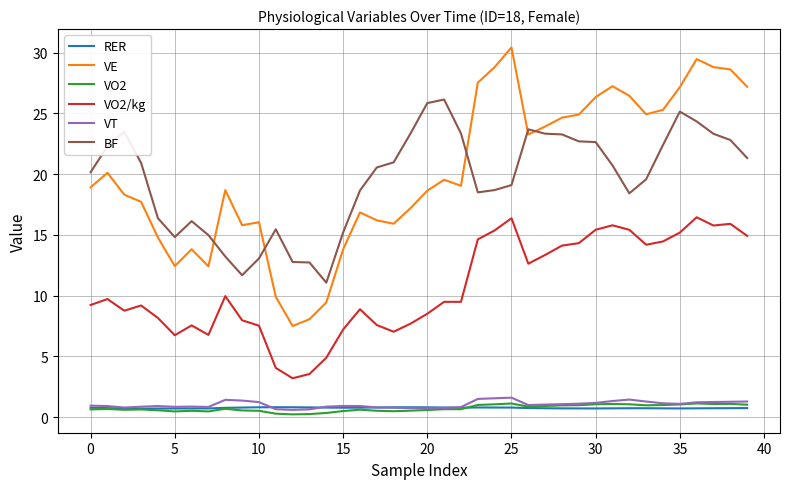

At how many categories does at least one series exceed 4?

40